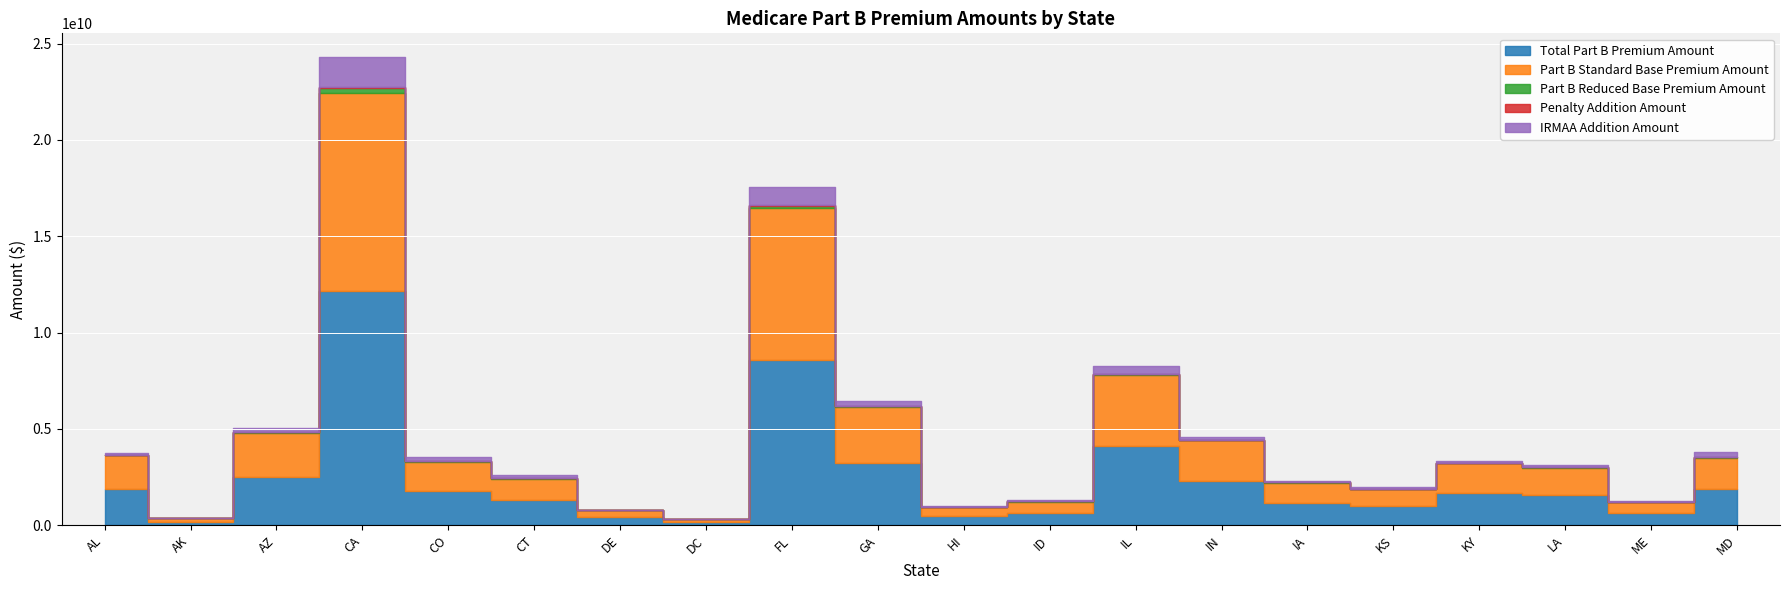

Does the chart display data point markers on the line(s)?

No